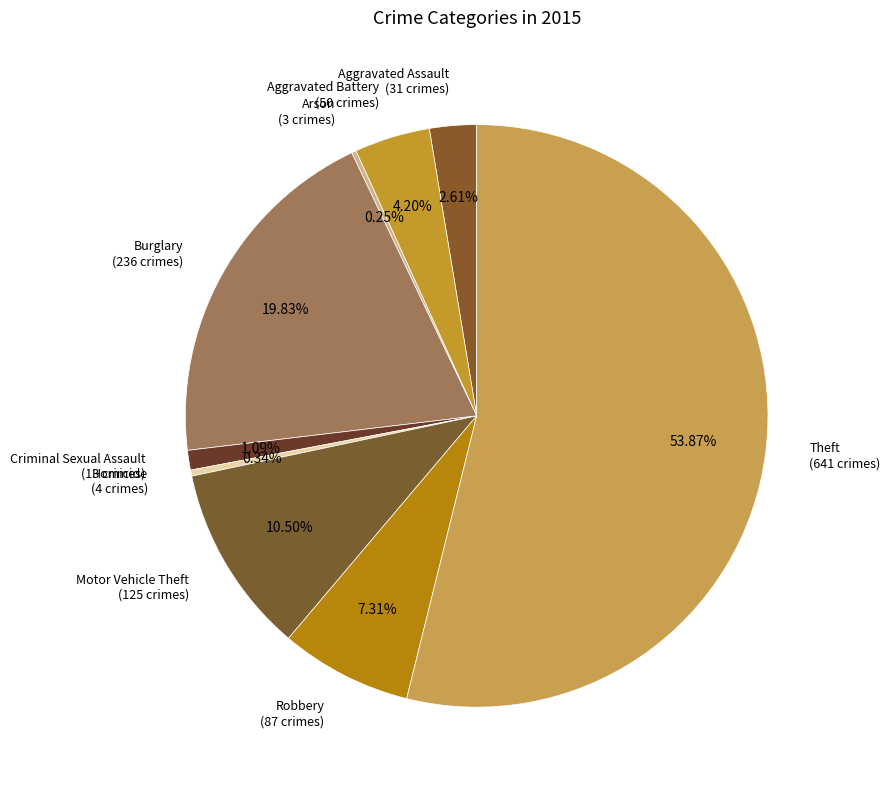

Approximately how many times larger is the value at Burglary compared to Motor Vehicle Theft?

1.9